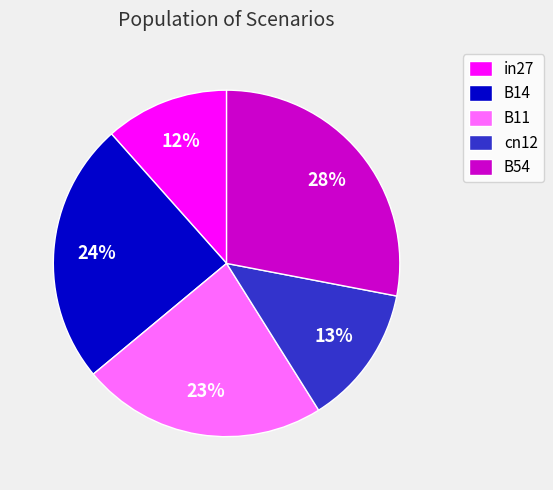

To the nearest percent, what percentage of the pie is B14?

24%